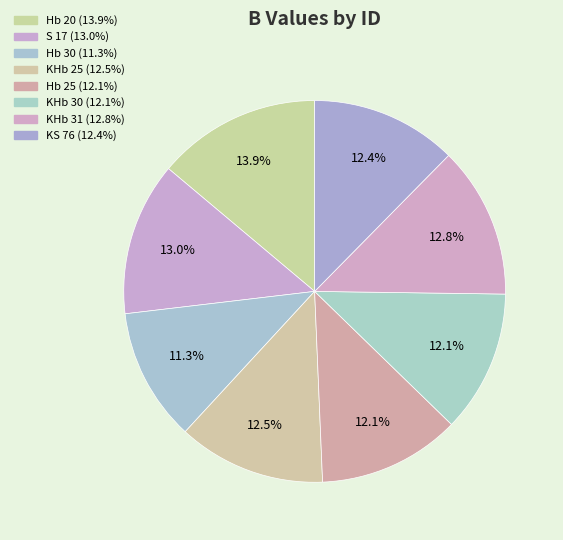

Which slice is the smallest?

Hb 30